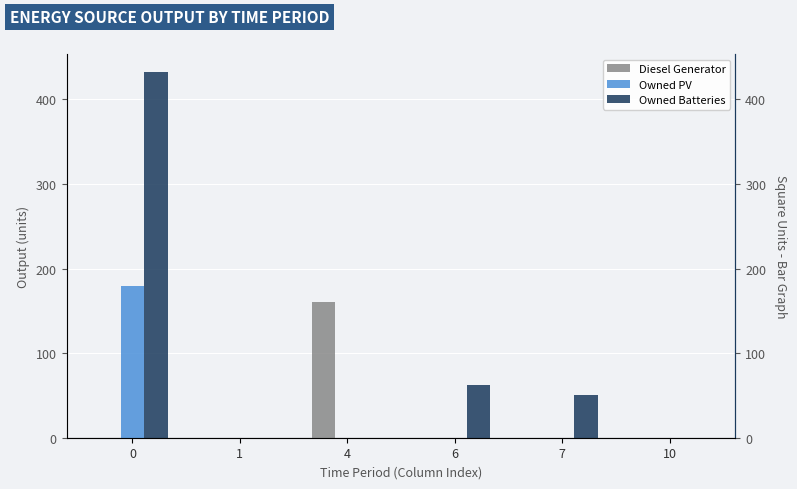

Is it true that Owned PV equals 0 at 4?

True